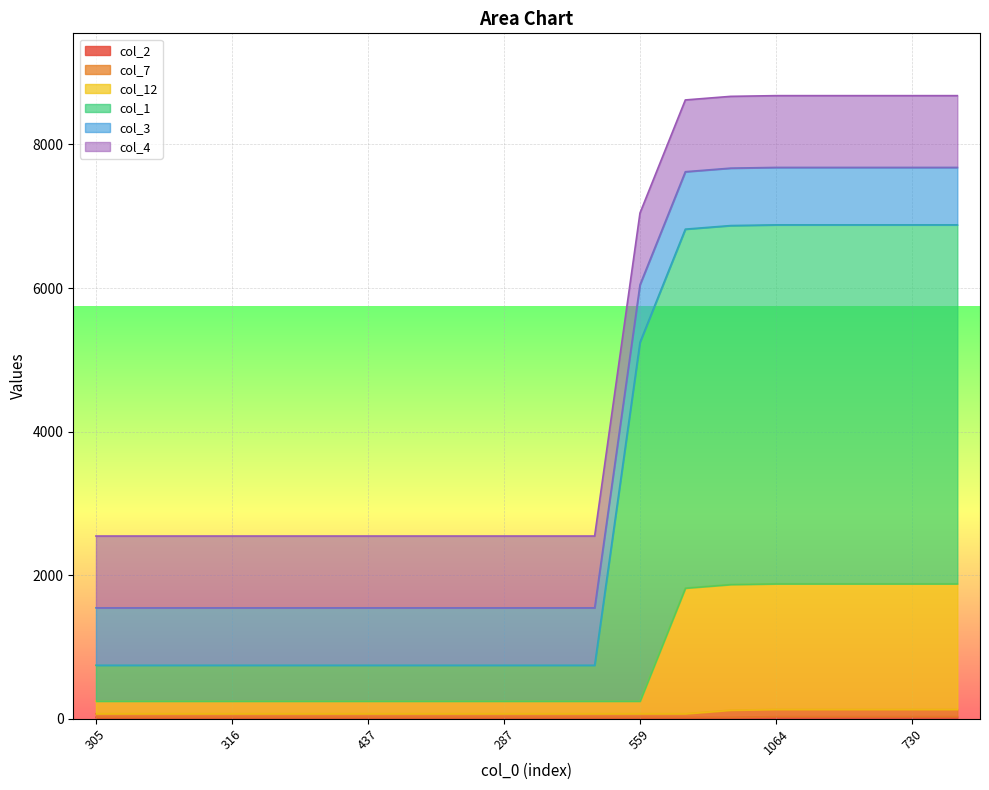

What is the total value across all series at 483?

1080